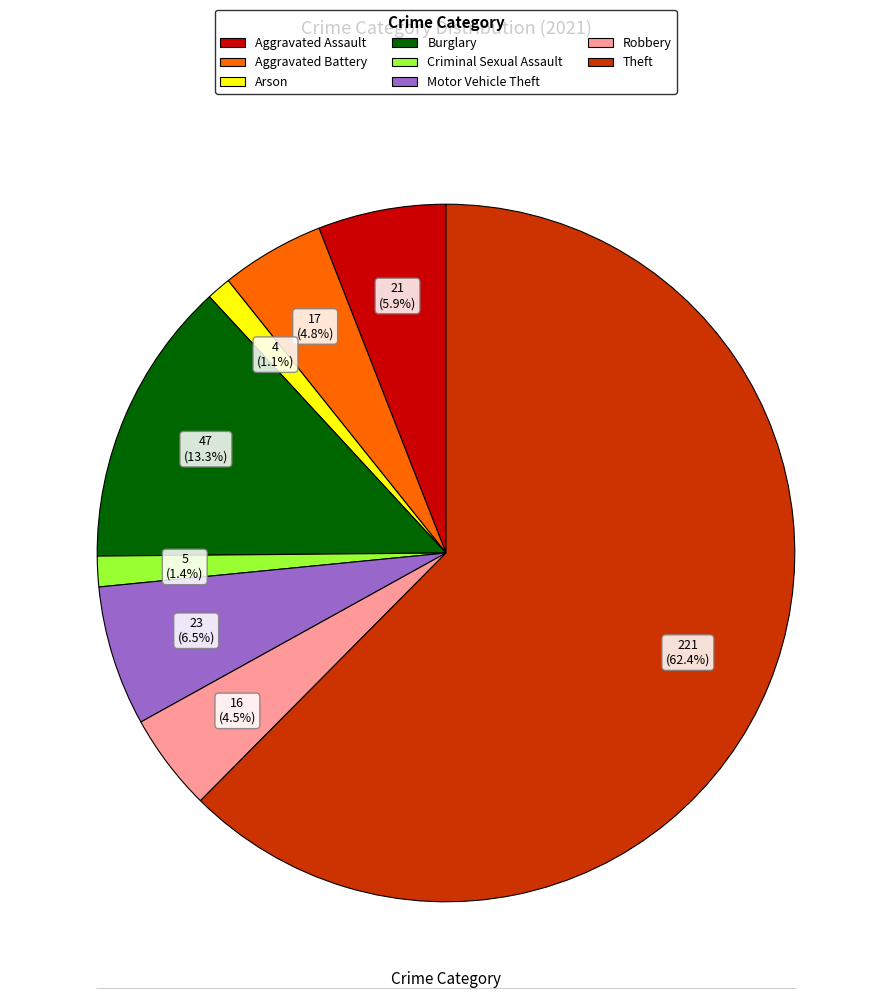

To the nearest percent, what is the average slice percentage?

12%